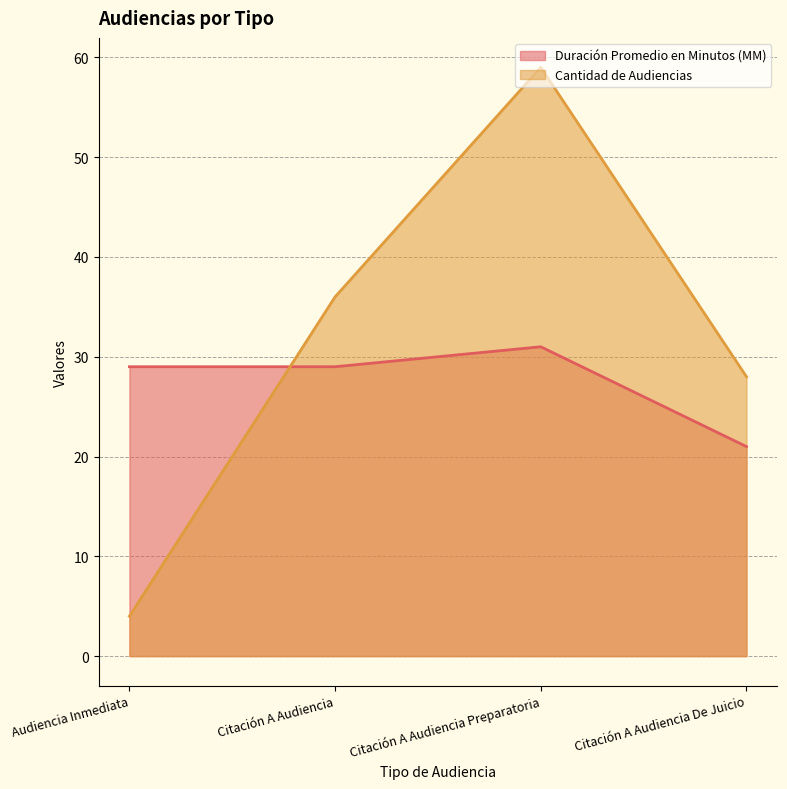

Which category has the lowest value in the Duración Promedio en Minutos (MM) series?

Citación A Audiencia De Juicio